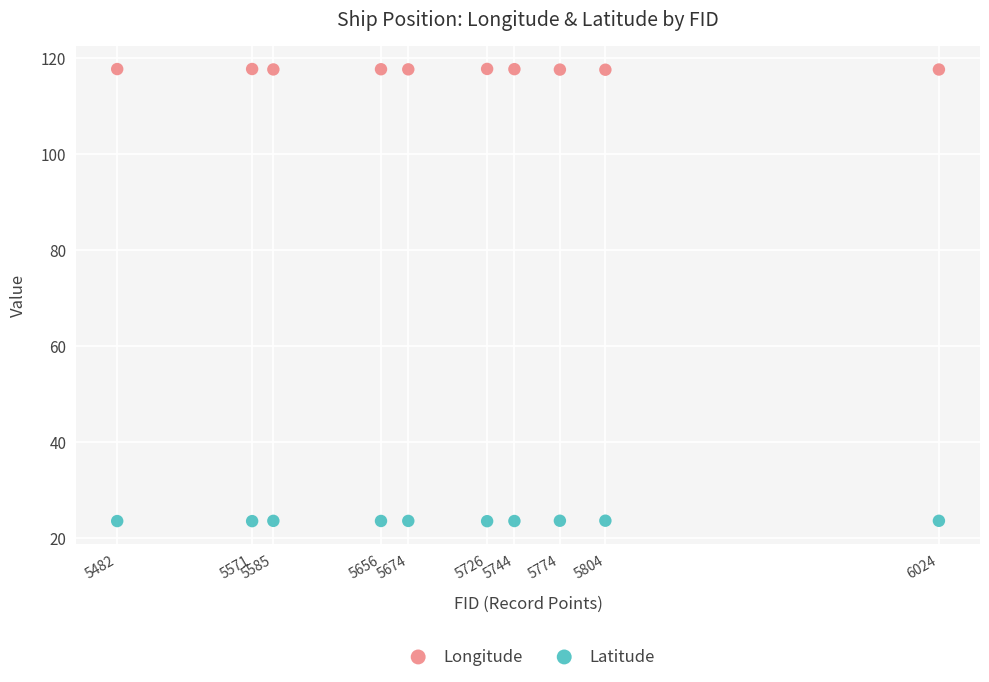

Which series contains the highest Y value?

Longitude